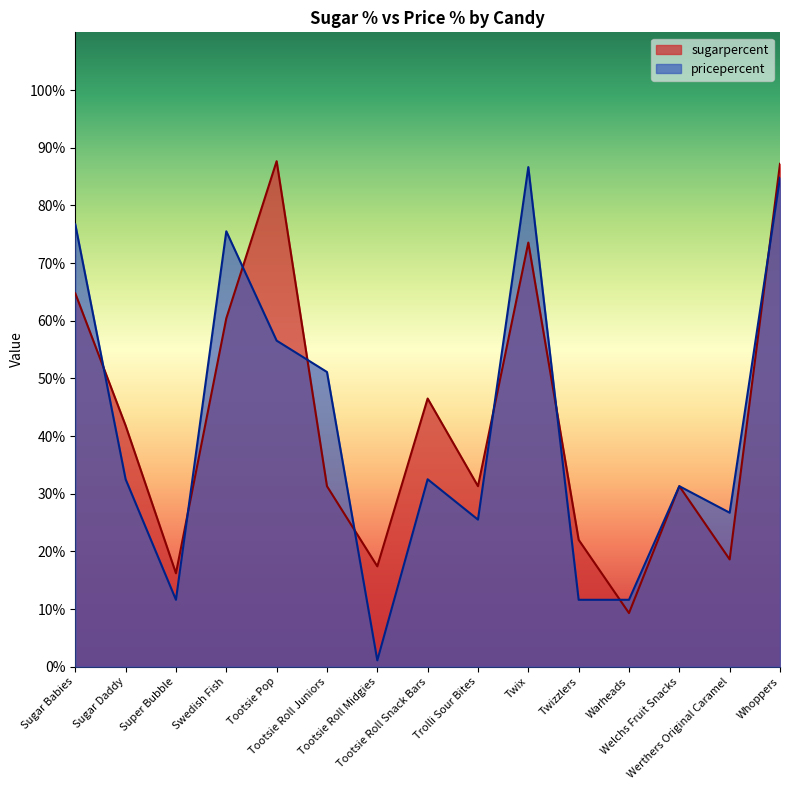

What is the label of the 8th point from the right?

Tootsie Roll Snack Bars